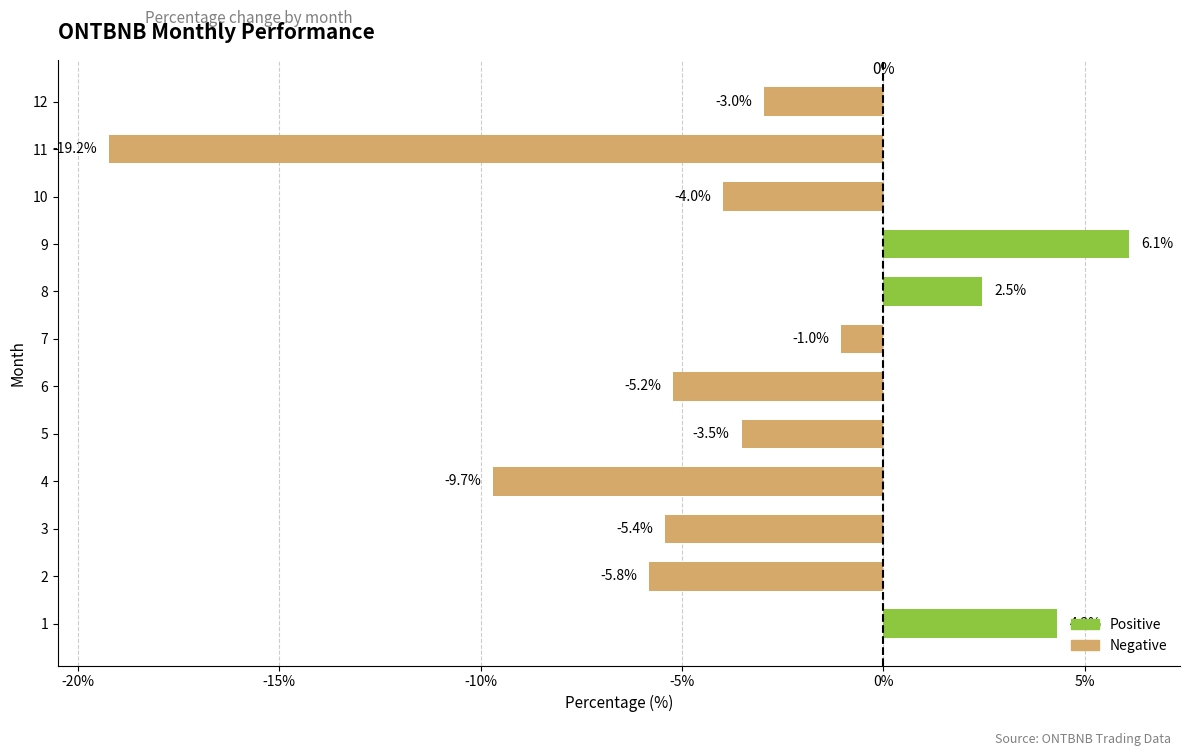

Is it true that the value at 10 is -30.4?

False